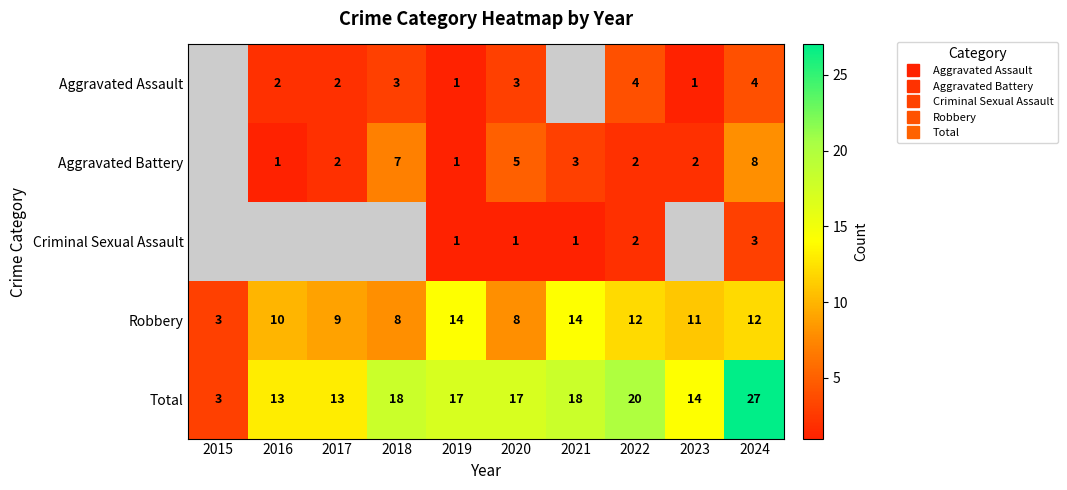

Which series has the largest total across all categories?

Total